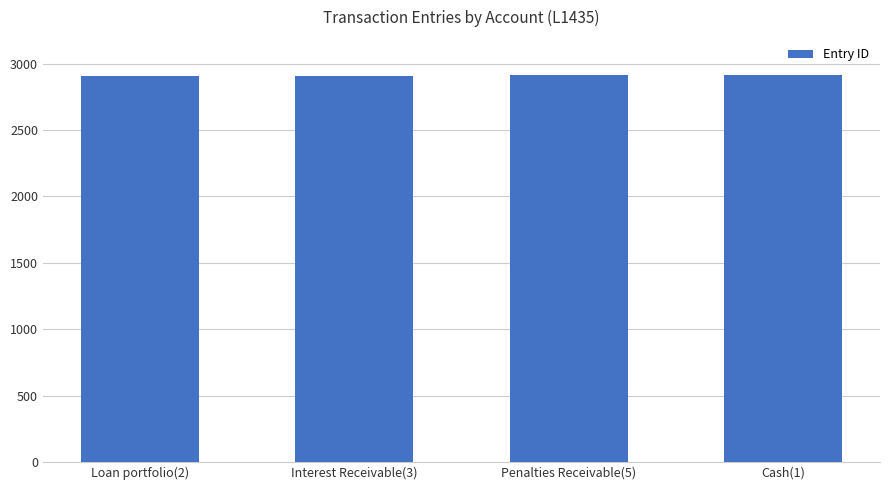

What is the smallest value displayed?

2909